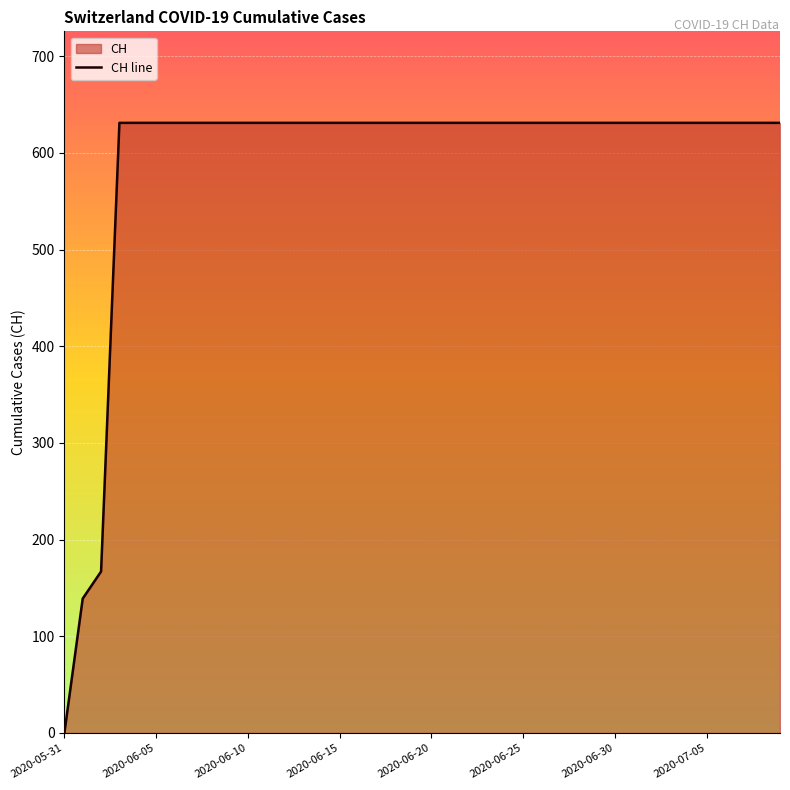

What is the sum of the values at 9 and 14?

1262